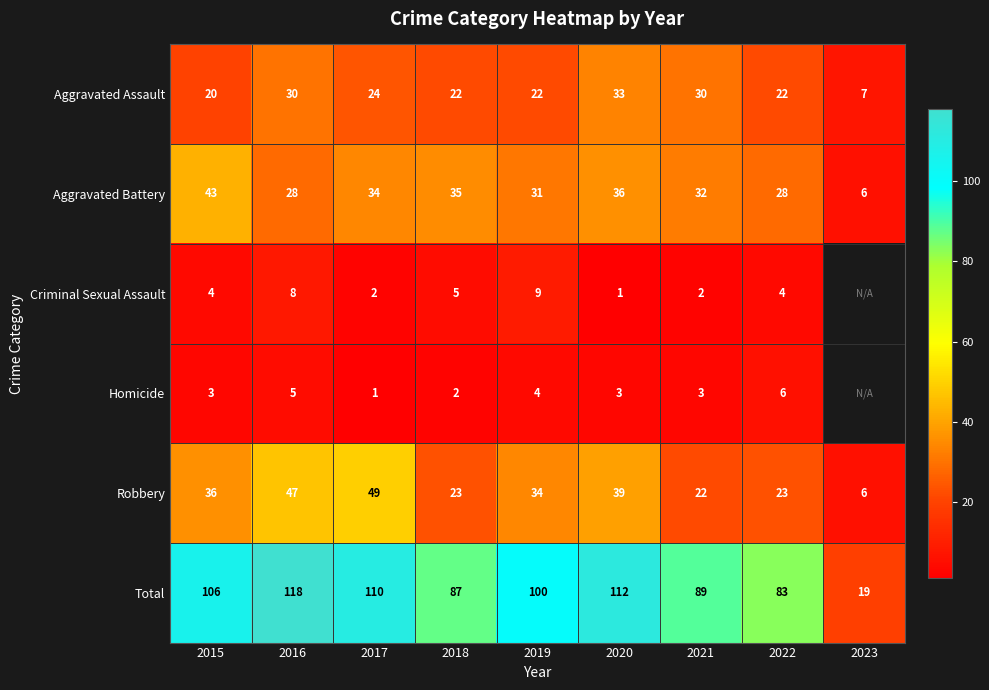

What is the maximum value shown in the chart?

118.0